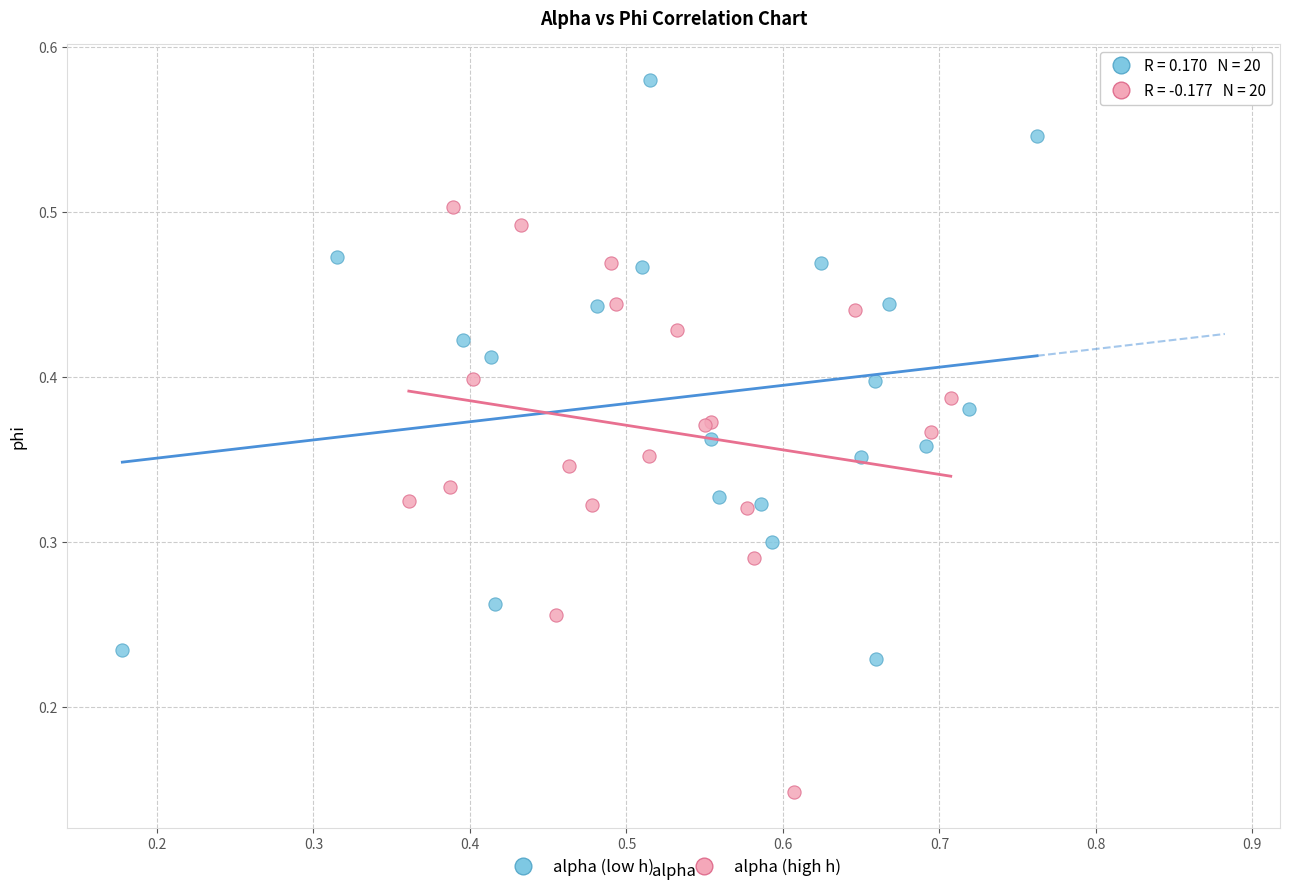

Which series reaches the maximum Y coordinate?

alpha (low h)